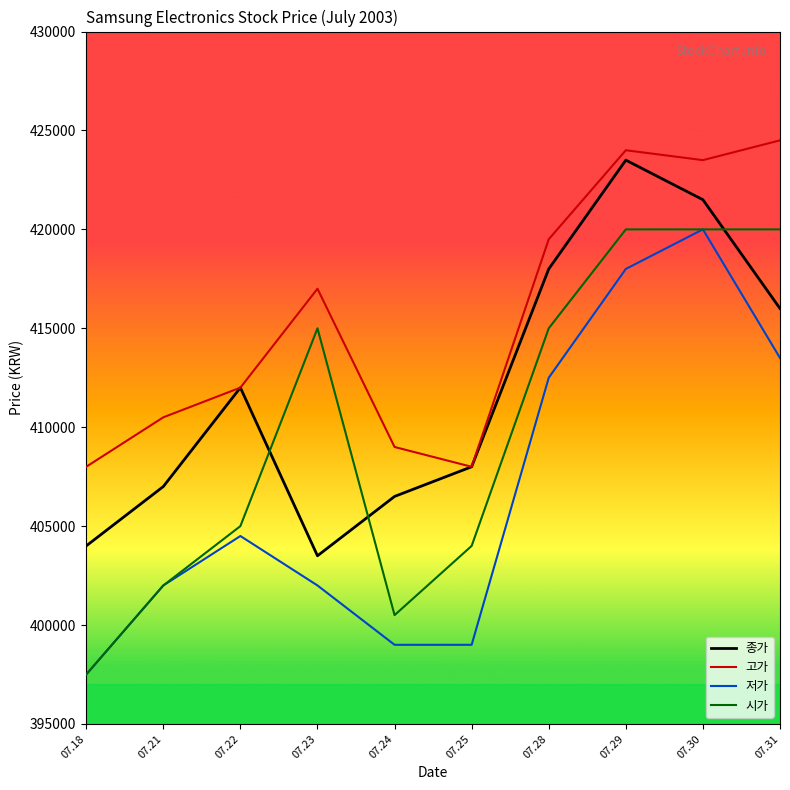

What is the difference between the second highest and second lowest values in the 시가 series?

19500